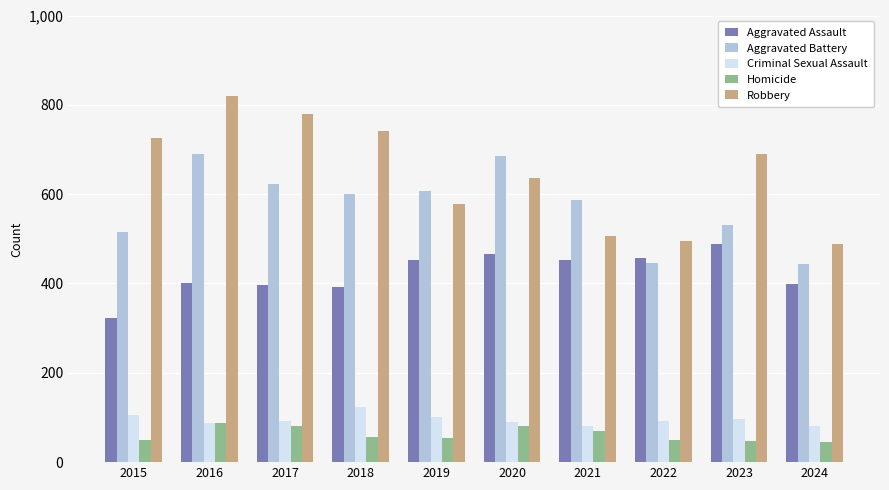

The value of Homicide at 2017 is 82. True or false?

True